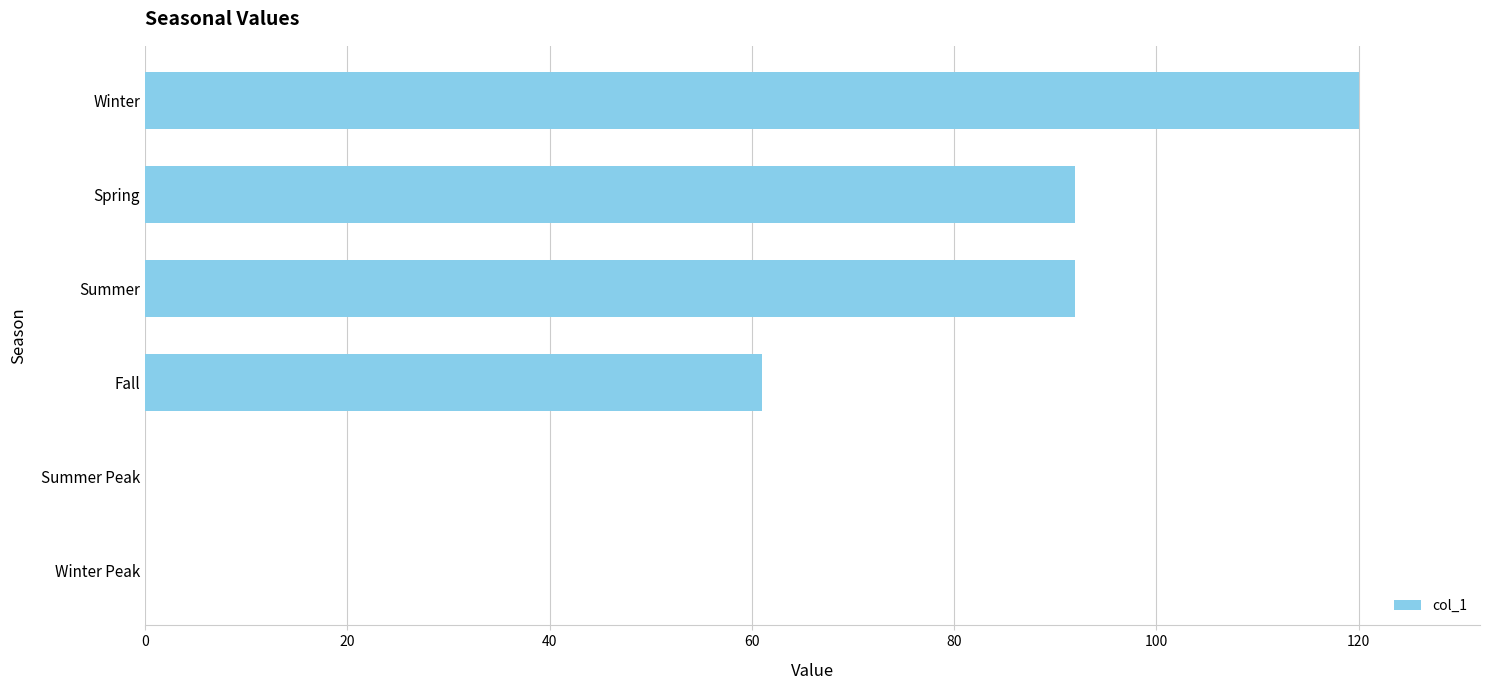

Reading top to bottom, transcribe all the data shown in this chart.

Winter=120	Spring=92	Summer=92	Fall=61	Summer Peak=0	Winter Peak=0